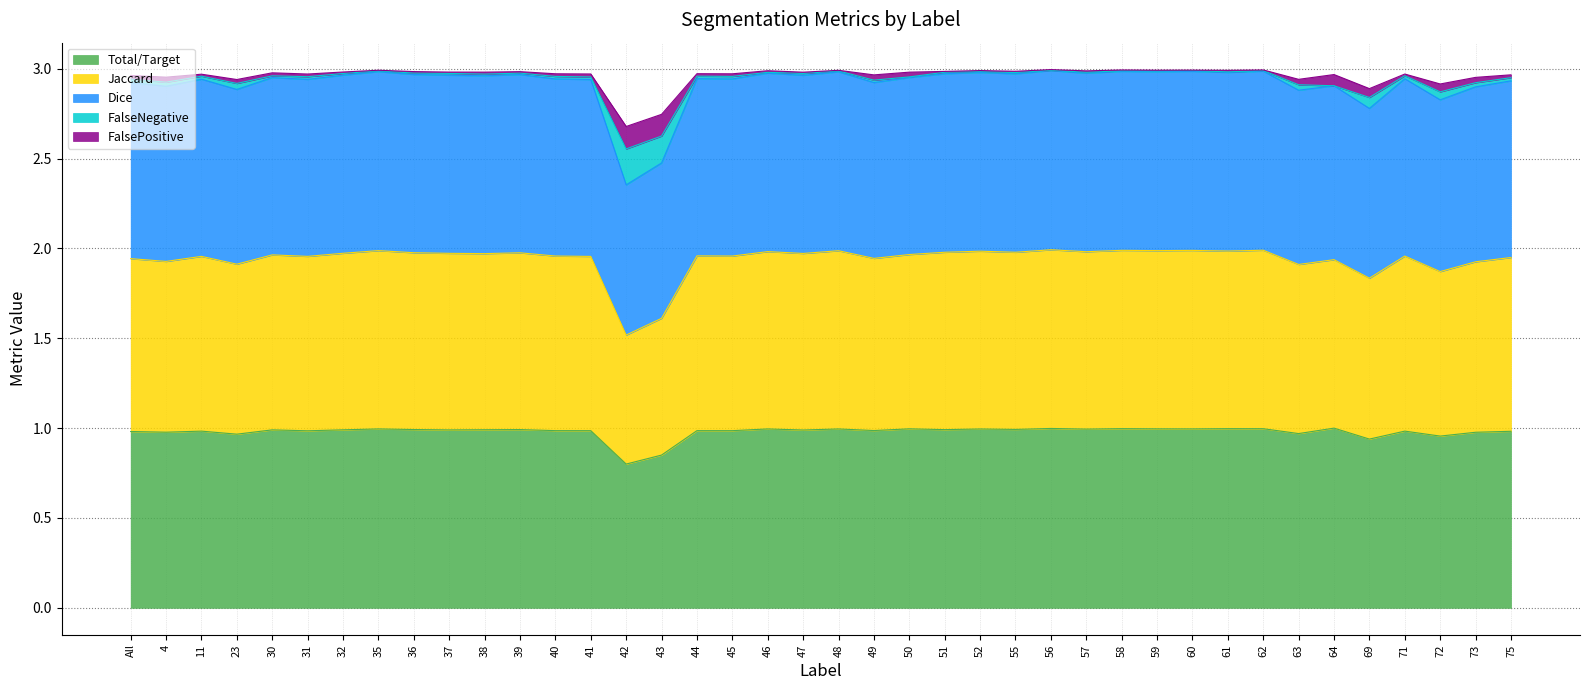

At how many categories does at least one series exceed 1?

40